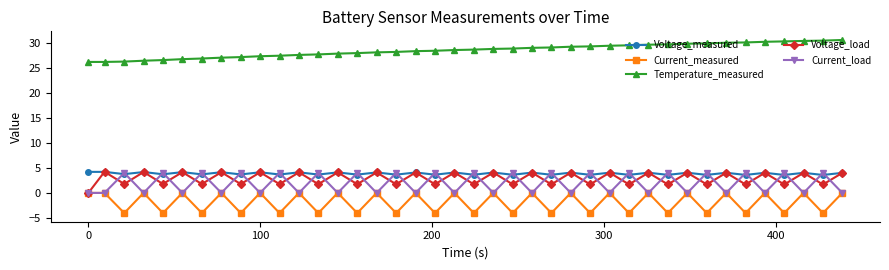

True or false: Temperature_measured and Current_load cross at least once.

False